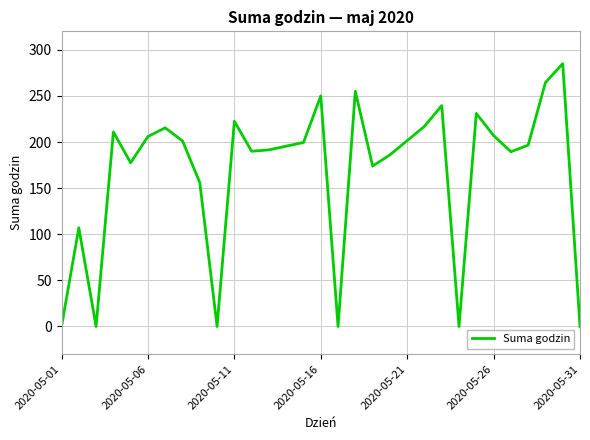

What is the maximum value shown in the chart?

285.0